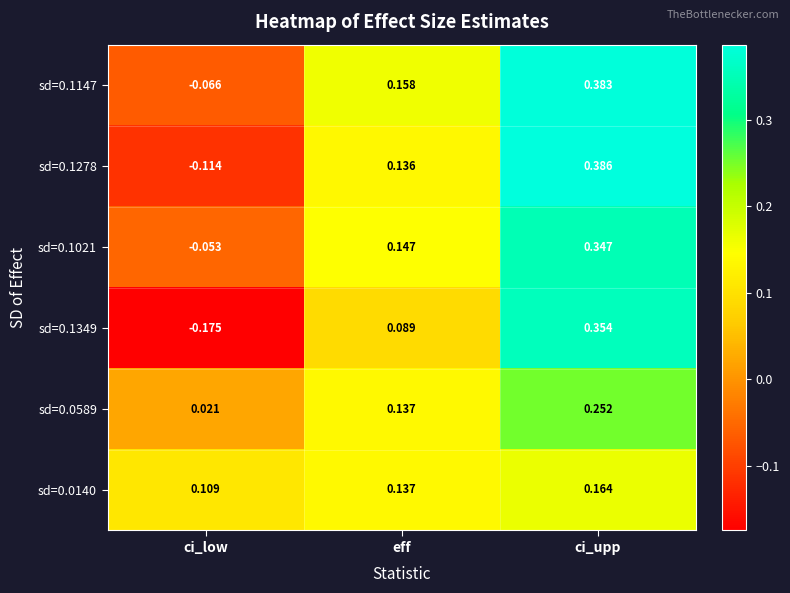

Is the value of sd=0.1147 at eff greater than the value of sd=0.0140 at ci_low?

Yes